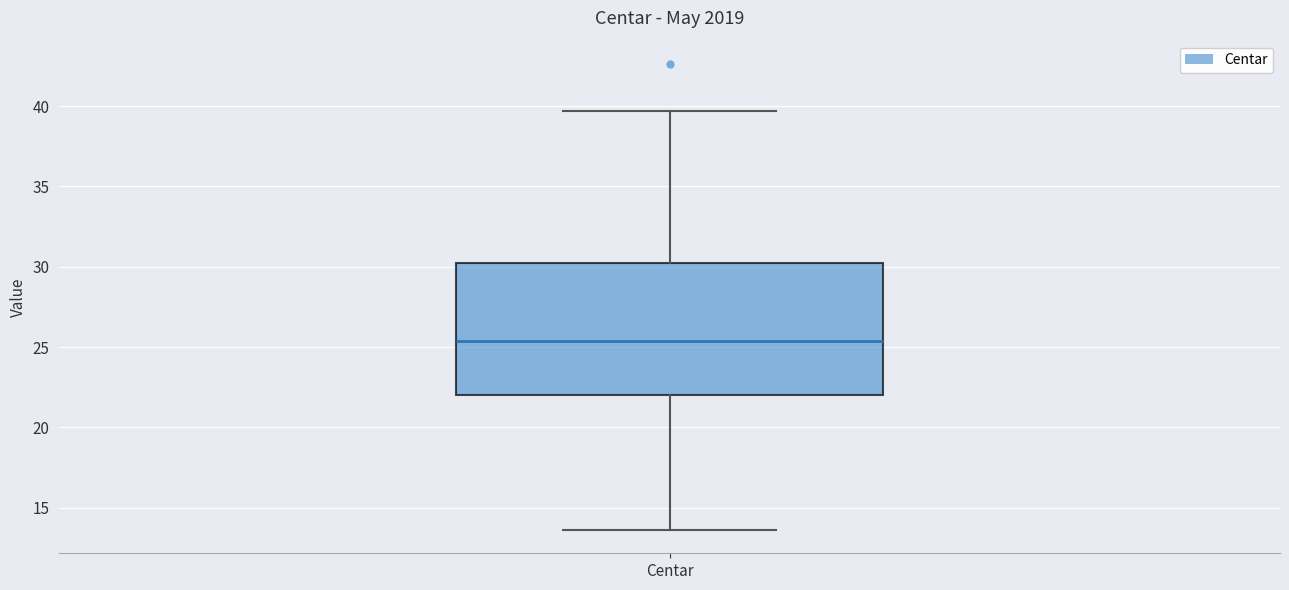

Read this box plot against the y-axis: the position of the median line, the range covered by the box, and the ends of both whiskers. The values are not printed on the chart, so give them approximately, as read against the axis.

median 25.5, box 22.0 to 30.0, whiskers 13.5 to 39.5